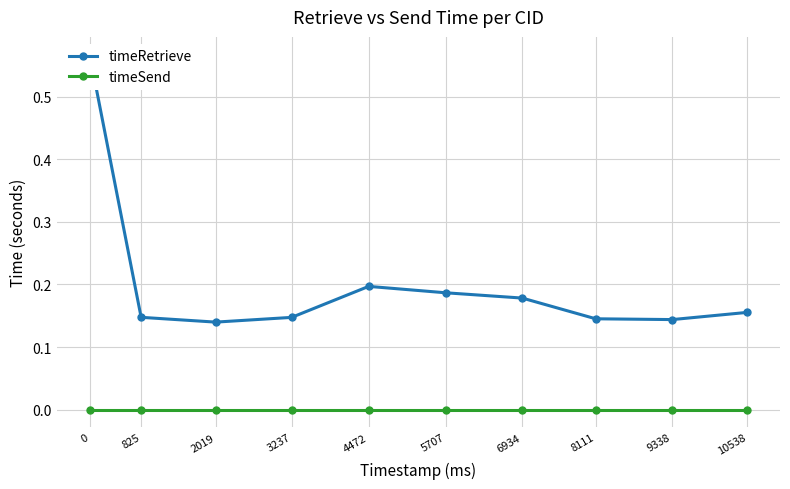

Which has a higher value, 2019 or 9338?

9338